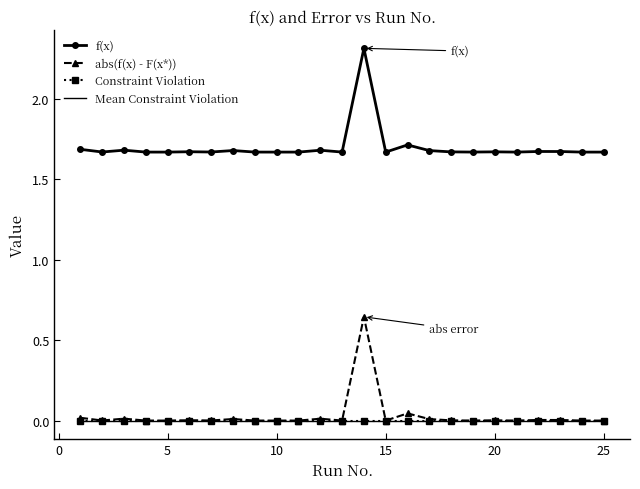

True or false: abs(f(x) - F(x*)) has more than 2 interior local peaks.

True